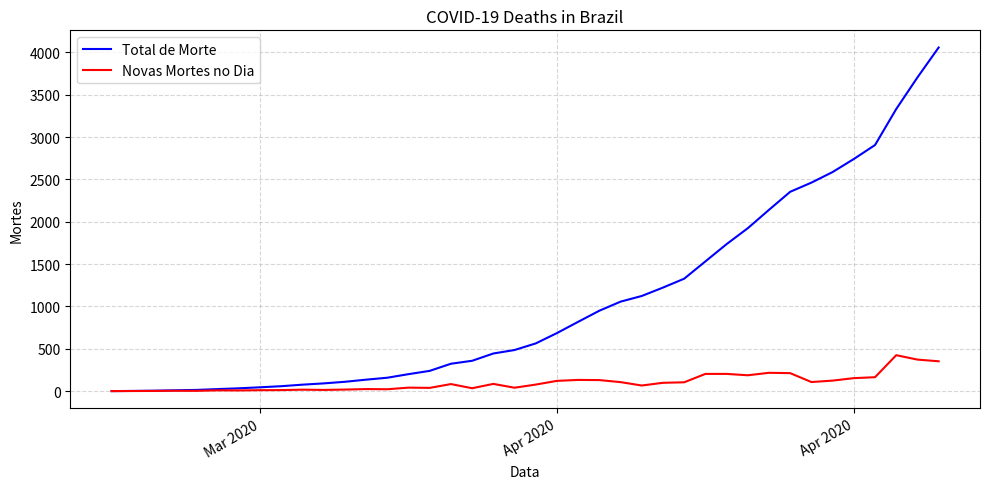

What is the average value of the Novas Mortes no Dia series?

101